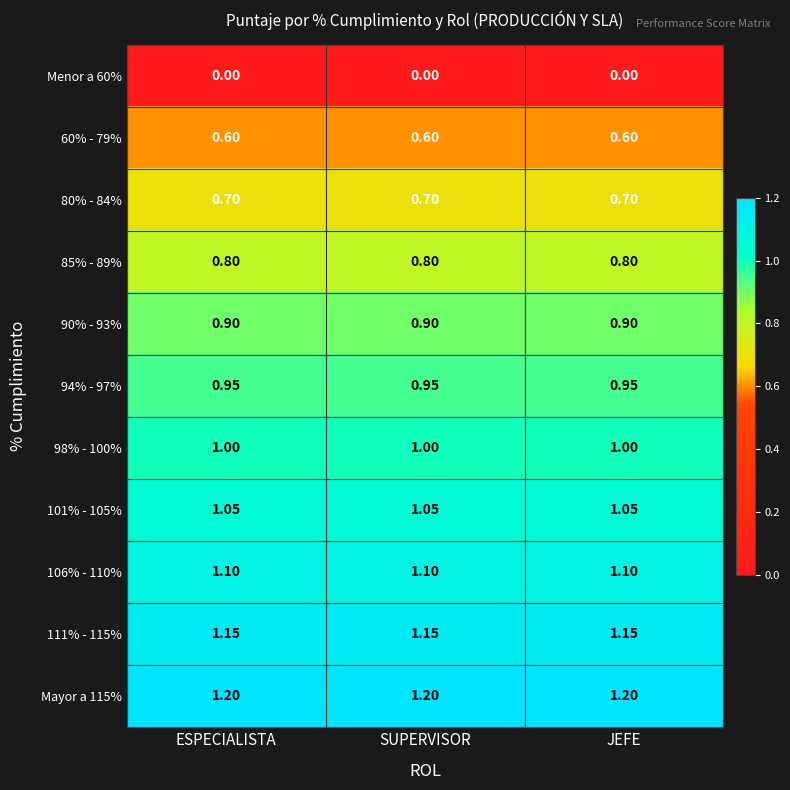

Is the value of 111% - 115% at JEFE greater than the value of 60% - 79% at SUPERVISOR?

Yes